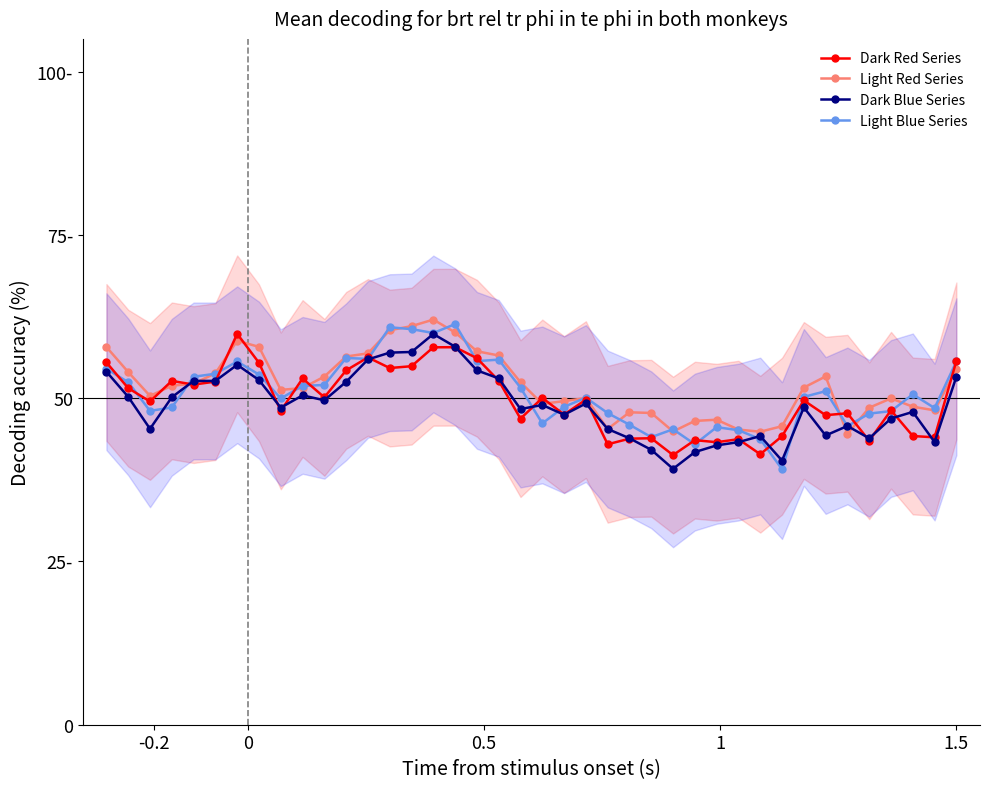

What is the value of the Light Blue Series point at the 14th from the left?

60.8